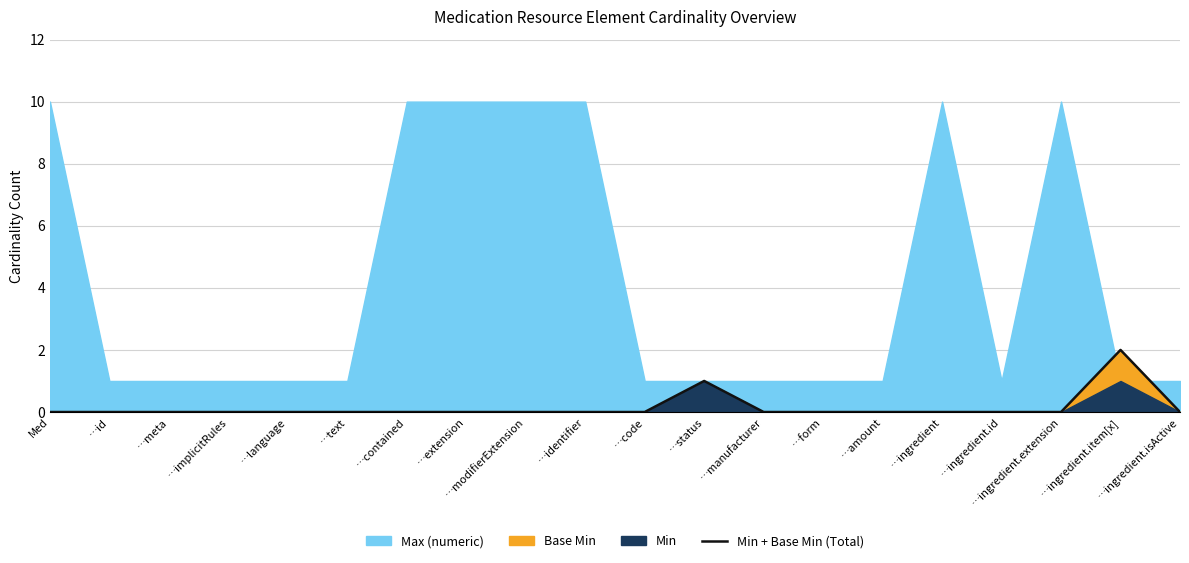

True or false: Min + Base Min (Total) has a value of 0 at …identifier.

True